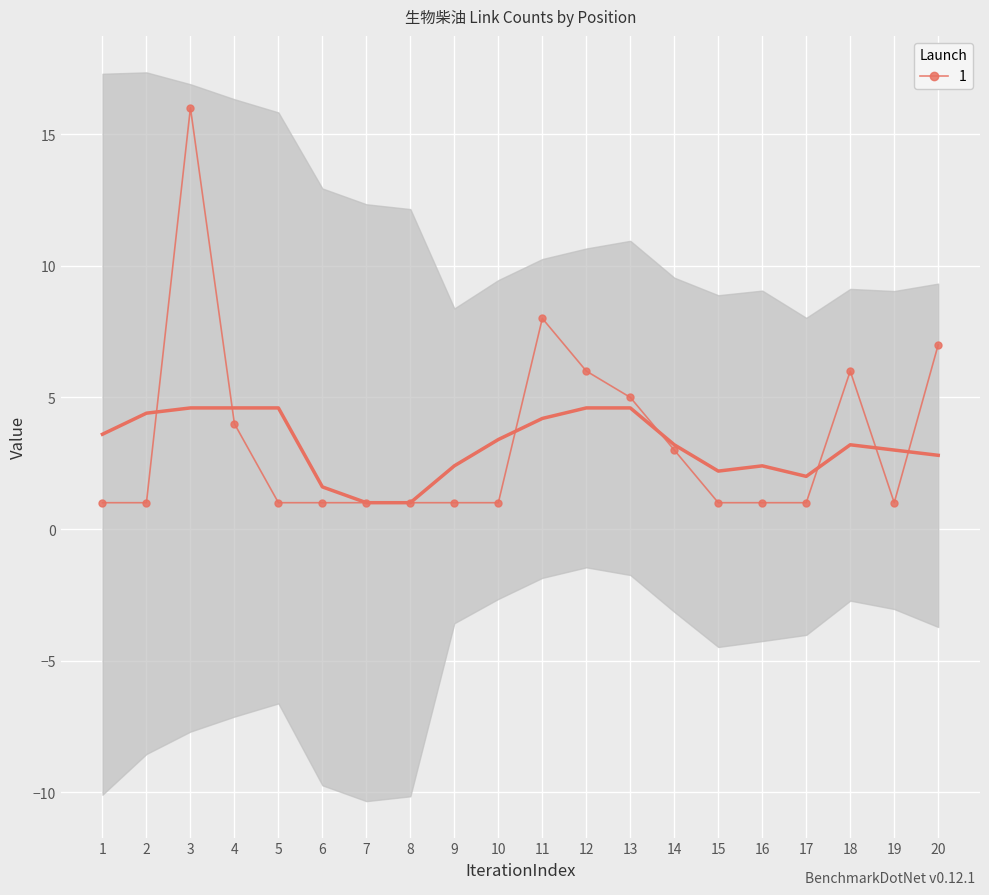

The 1 series shows 3 at 14. True or false?

True